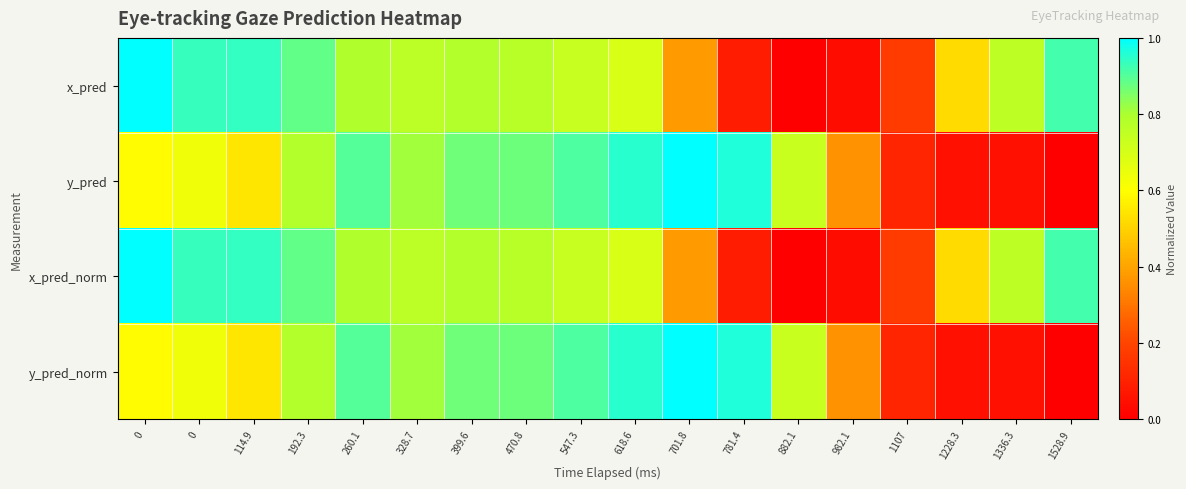

Reading right to left, list all the values displayed in this chart.

x_pred: 1528.9=0.9	1336.3=0.8	1228.3=0.5	1107=0.2	982.1=0.0	882.1=0.0	781.4=0.1	701.8=0.4	618.6=0.7	547.3=0.7	470.8=0.8	399.6=0.8	328.7=0.8	260.1=0.8	192.3=0.9	114.9=0.9	0=0.9	0=1.0
y_pred: 1528.9=0.0	1336.3=0.0	1228.3=0.0	1107=0.1	982.1=0.4	882.1=0.7	781.4=1.0	701.8=1.0	618.6=0.9	547.3=0.9	470.8=0.9	399.6=0.9	328.7=0.8	260.1=0.9	192.3=0.8	114.9=0.5	0=0.6	0=0.6
x_pred_norm: 1528.9=0.9	1336.3=0.8	1228.3=0.5	1107=0.2	982.1=0.0	882.1=0.0	781.4=0.1	701.8=0.4	618.6=0.7	547.3=0.7	470.8=0.8	399.6=0.8	328.7=0.8	260.1=0.8	192.3=0.9	114.9=0.9	0=0.9	0=1.0
y_pred_norm: 1528.9=0.0	1336.3=0.0	1228.3=0.0	1107=0.1	982.1=0.4	882.1=0.7	781.4=1.0	701.8=1.0	618.6=0.9	547.3=0.9	470.8=0.9	399.6=0.9	328.7=0.8	260.1=0.9	192.3=0.8	114.9=0.5	0=0.6	0=0.6